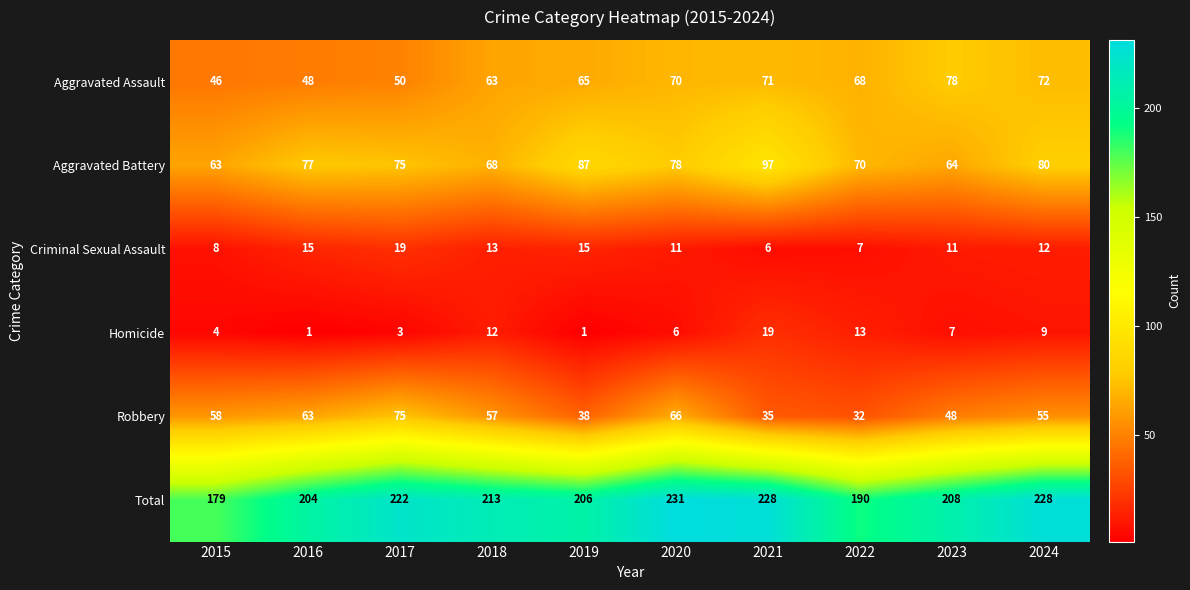

The Aggravated Battery series shows 77 at 2016. True or false?

True